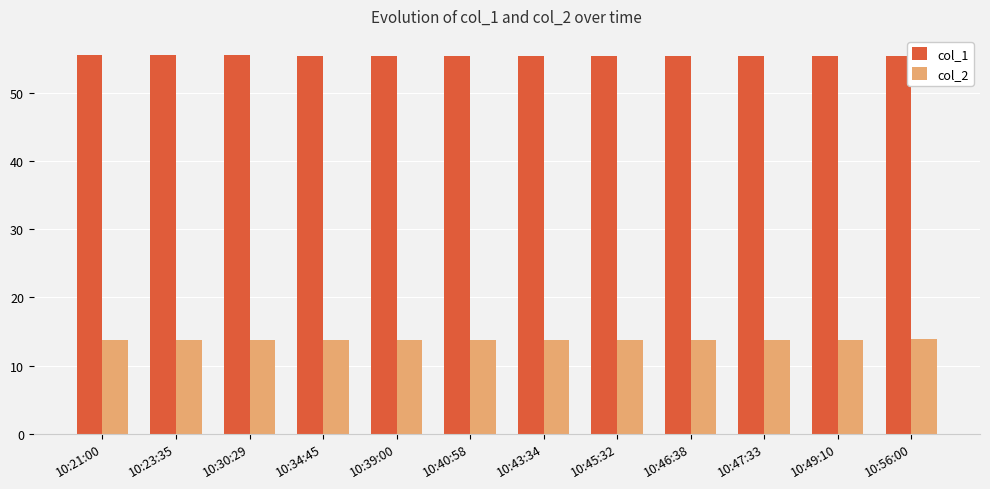

List the series in order of their overall mean, highest first.

col_1, col_2